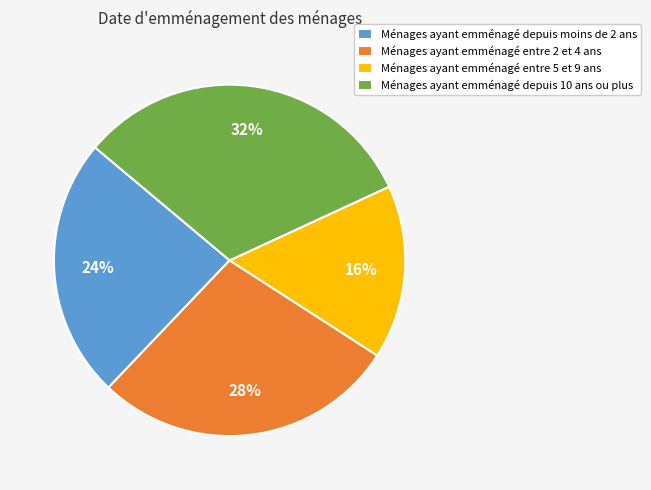

To the nearest percent, what is the difference between the largest and smallest slice percentages?

16%